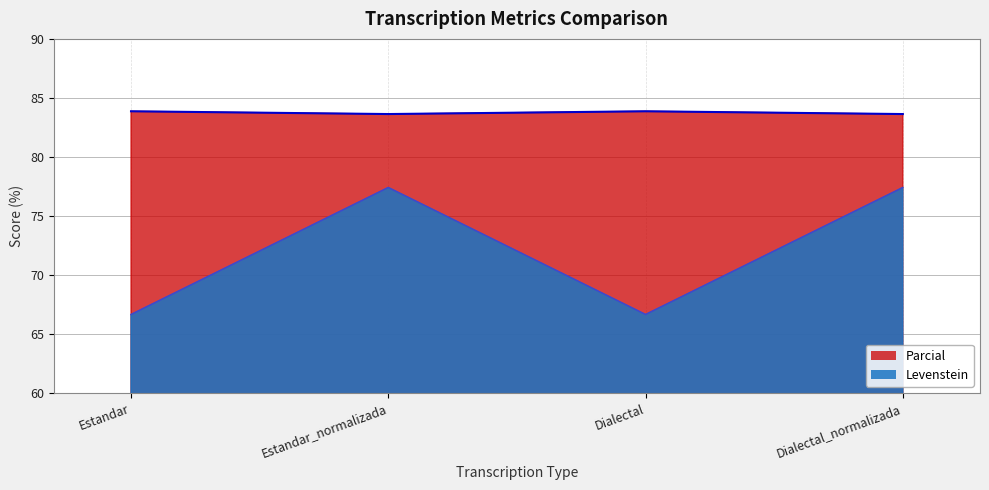

In Parcial, how many points are lower than both neighbors (excluding endpoints)?

1